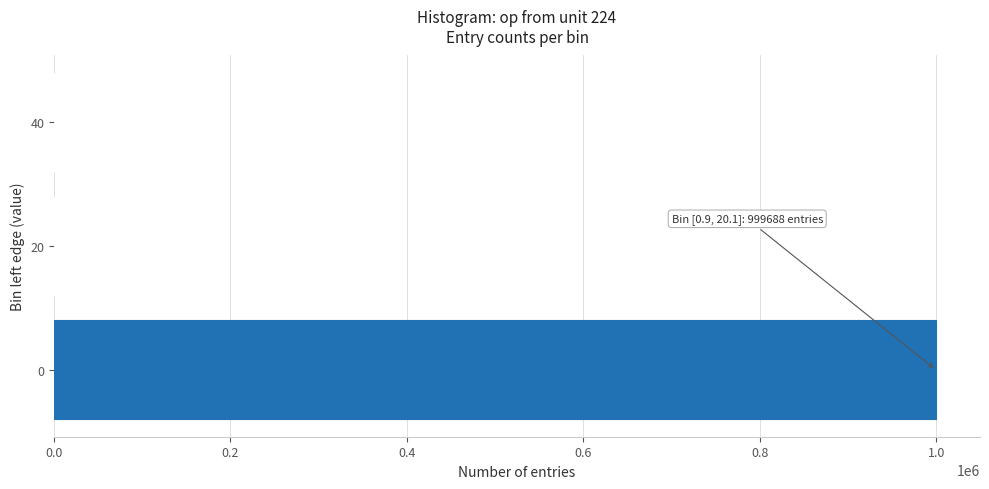

What is the greatest value displayed?

999688